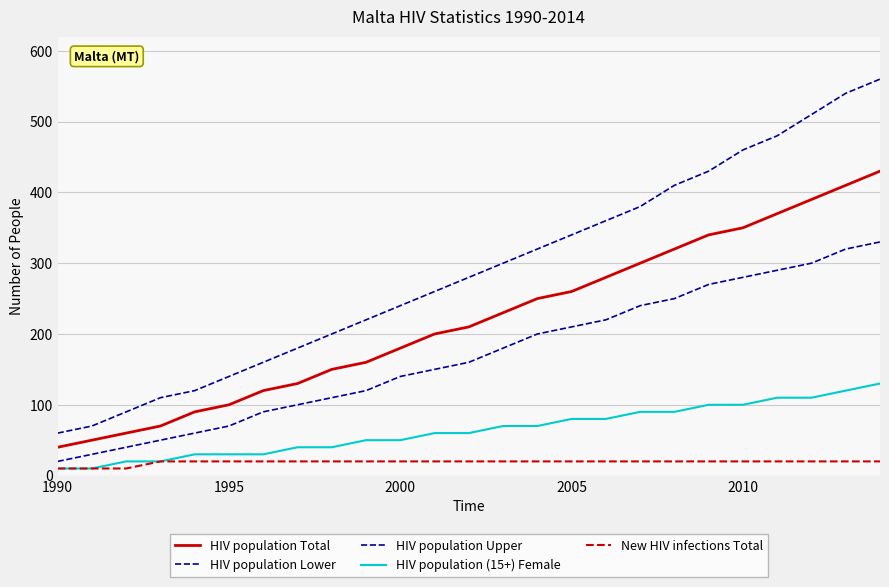

How many lines are shown in the chart?

5